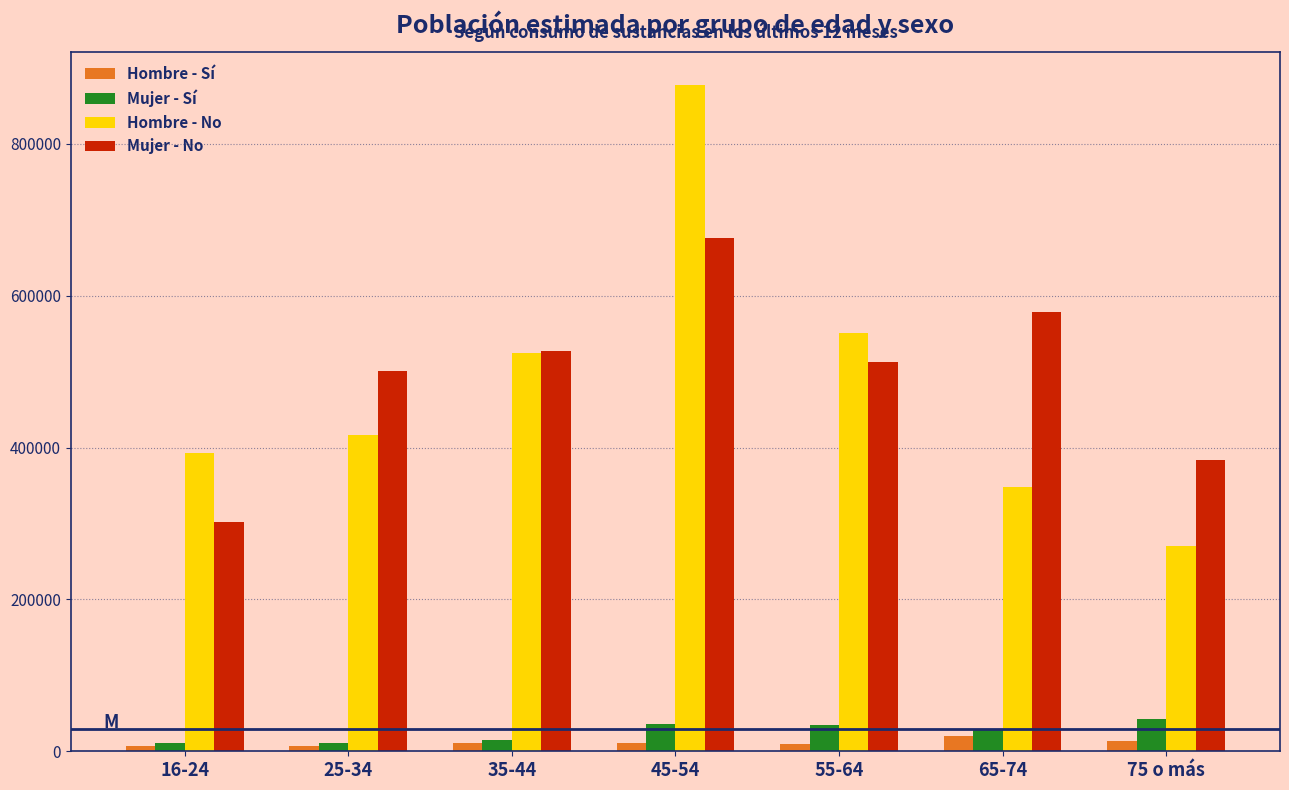

What is the highest value of the Hombre - Sí series?

19996